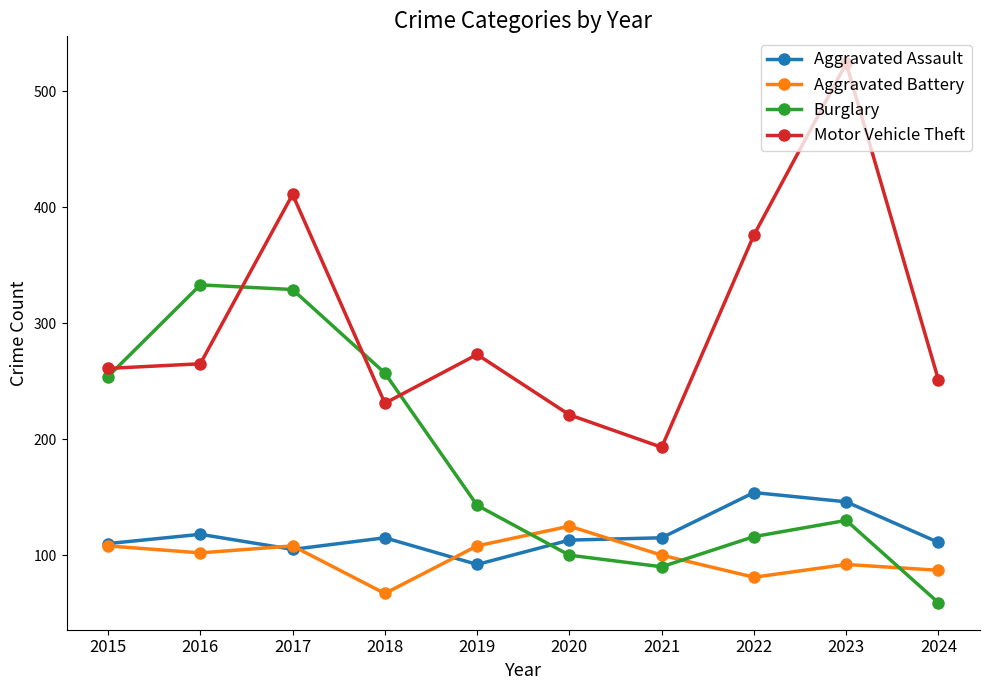

What value does the Aggravated Battery series have at 2024, to the nearest 10?

90